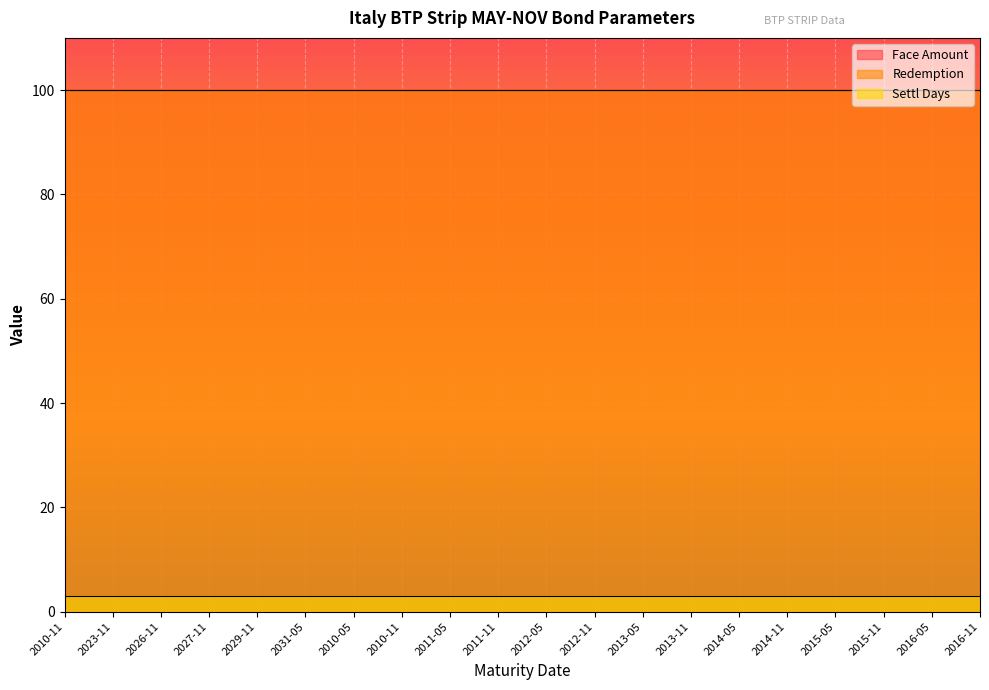

Reading left to right, what are all the values shown in this chart?

Face Amount: 2010-11=100	2023-11=100	2026-11=100	2027-11=100	2029-11=100	2031-05=100	2010-05=100	2010-11=100	2011-05=100	2011-11=100	2012-05=100	2012-11=100	2013-05=100	2013-11=100	2014-05=100	2014-11=100	2015-05=100	2015-11=100	2016-05=100	2016-11=100
Redemption: 2010-11=100	2023-11=100	2026-11=100	2027-11=100	2029-11=100	2031-05=100	2010-05=100	2010-11=100	2011-05=100	2011-11=100	2012-05=100	2012-11=100	2013-05=100	2013-11=100	2014-05=100	2014-11=100	2015-05=100	2015-11=100	2016-05=100	2016-11=100
Settl Days: 2010-11=3	2023-11=3	2026-11=3	2027-11=3	2029-11=3	2031-05=3	2010-05=3	2010-11=3	2011-05=3	2011-11=3	2012-05=3	2012-11=3	2013-05=3	2013-11=3	2014-05=3	2014-11=3	2015-05=3	2015-11=3	2016-05=3	2016-11=3